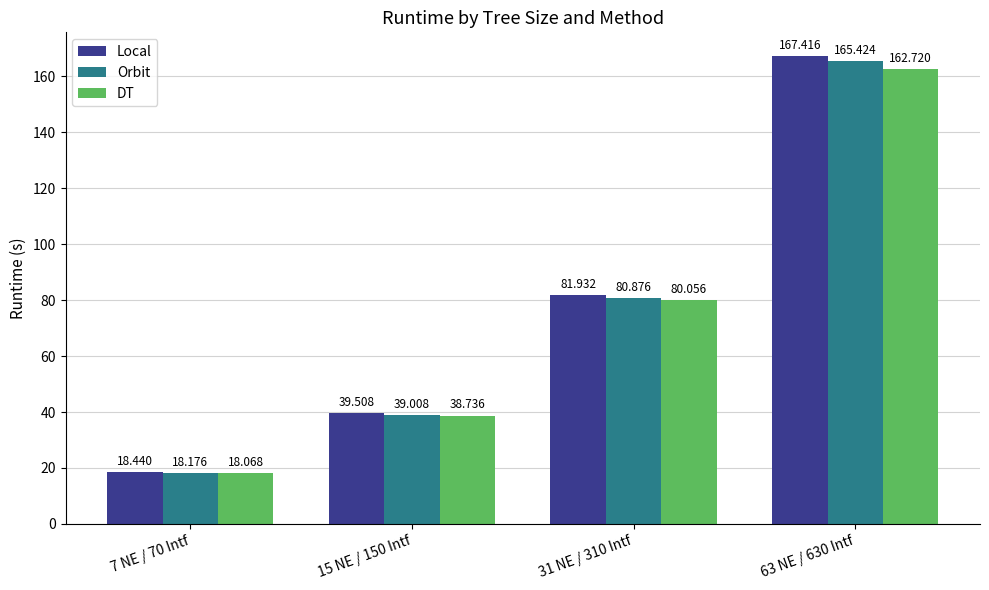

Reading left to right, list all the values displayed in this chart.

Local: 7 NE / 70 Intf=18.4	15 NE / 150 Intf=39.5	31 NE / 310 Intf=81.9	63 NE / 630 Intf=167.4
Orbit: 7 NE / 70 Intf=18.2	15 NE / 150 Intf=39.0	31 NE / 310 Intf=80.9	63 NE / 630 Intf=165.4
DT: 7 NE / 70 Intf=18.1	15 NE / 150 Intf=38.7	31 NE / 310 Intf=80.1	63 NE / 630 Intf=162.7